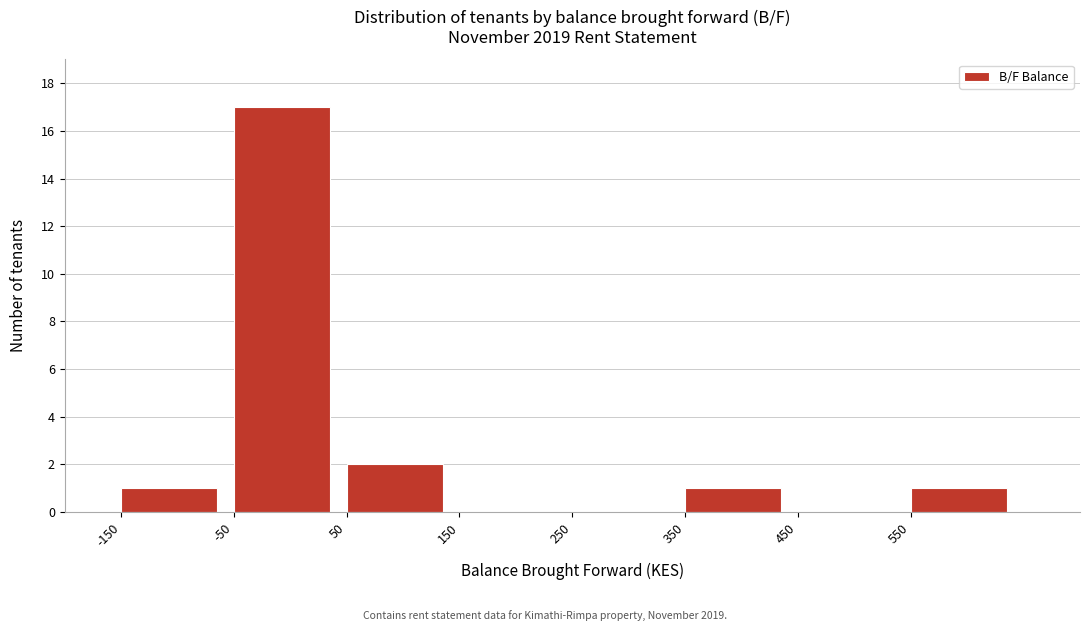

Over which range of the x-axis is the bar tallest?

-50 to 50